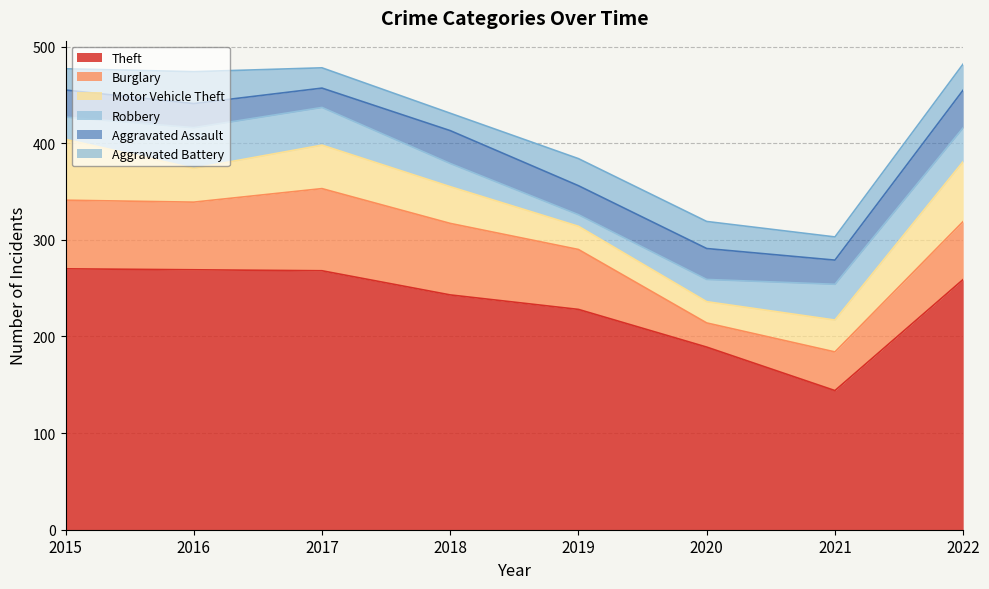

At which category does Aggravated Battery reach its first local peak?

2016